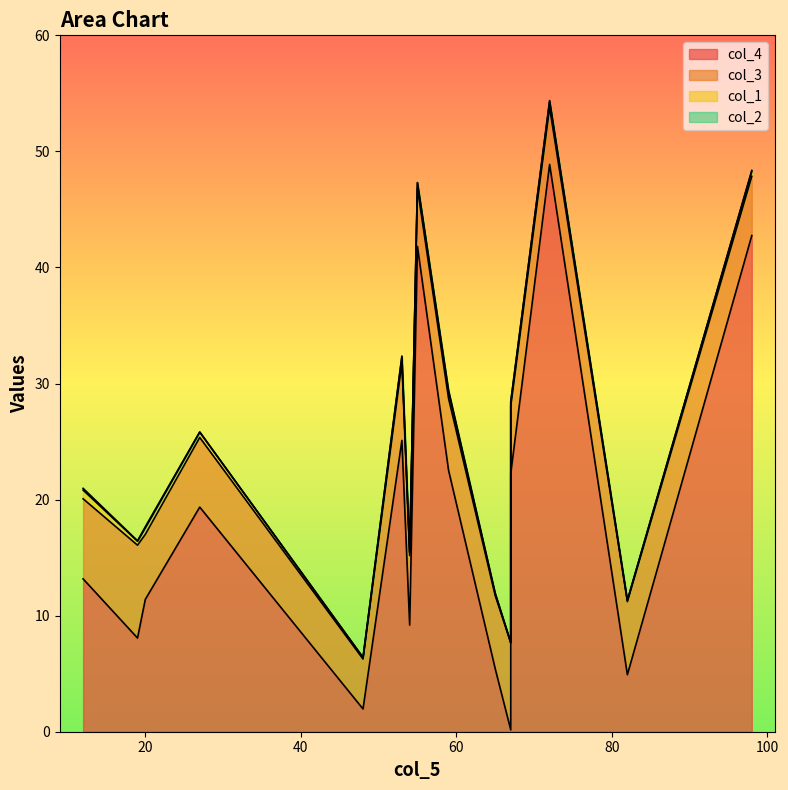

Which has a higher value, 27 or 53?

53